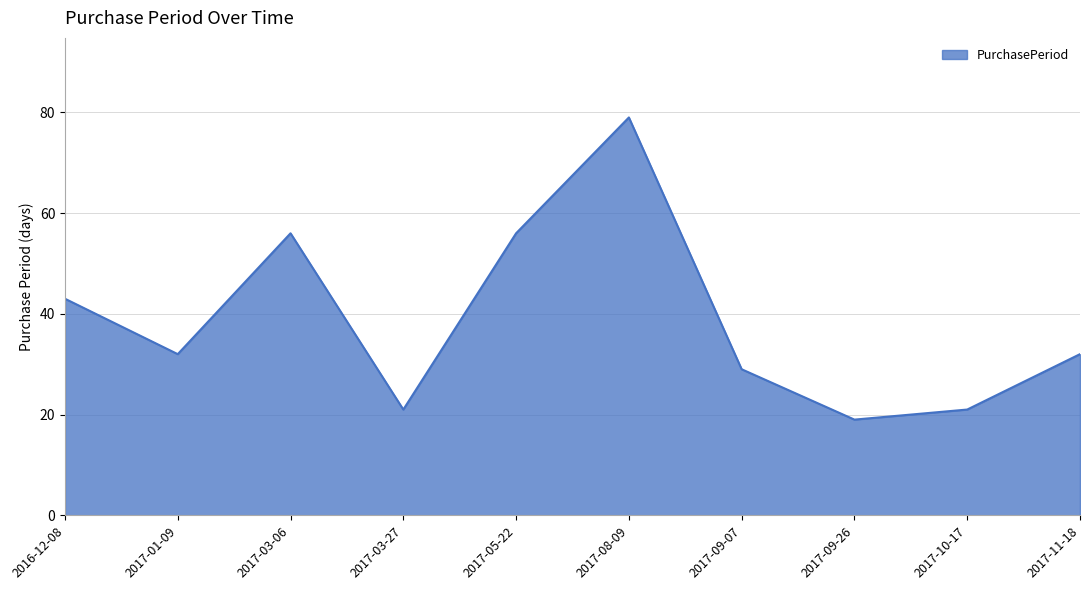

The value at 2017-11-18 is 32. True or false?

True